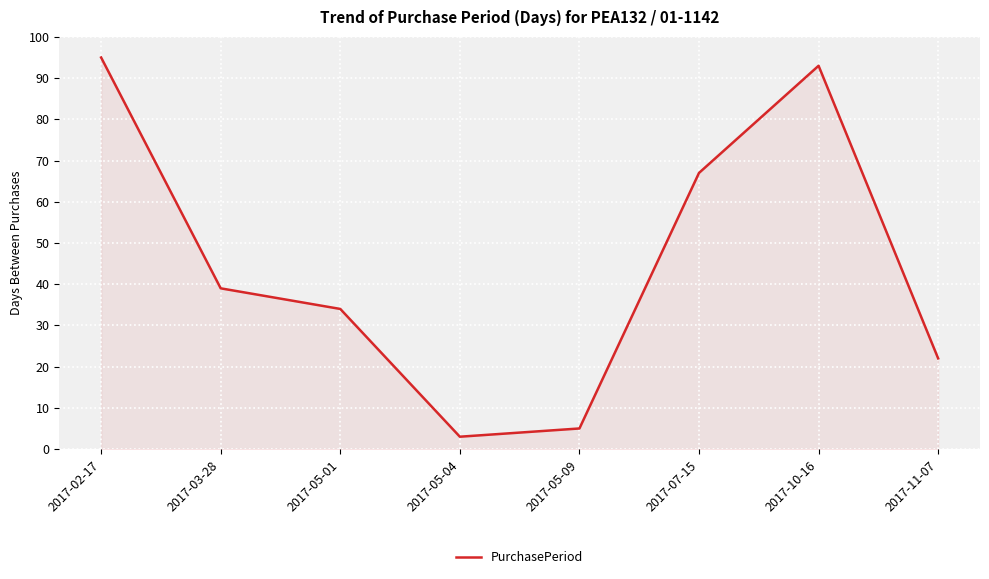

What is the greatest value displayed?

95